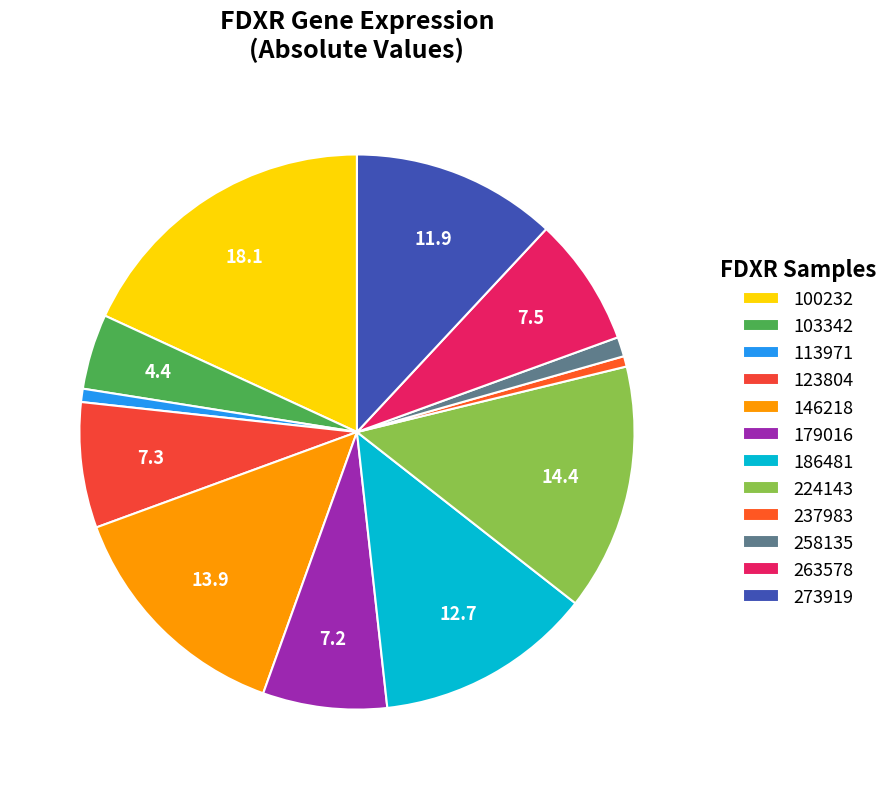

Is it true that 186481 is 13% of the pie?

True